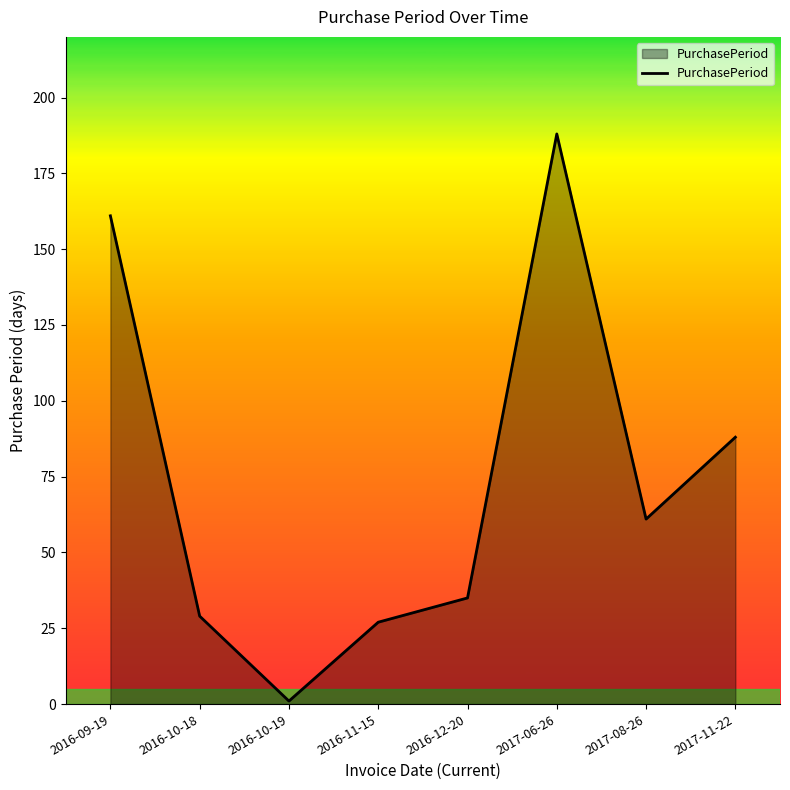

What is the smallest value displayed?

1